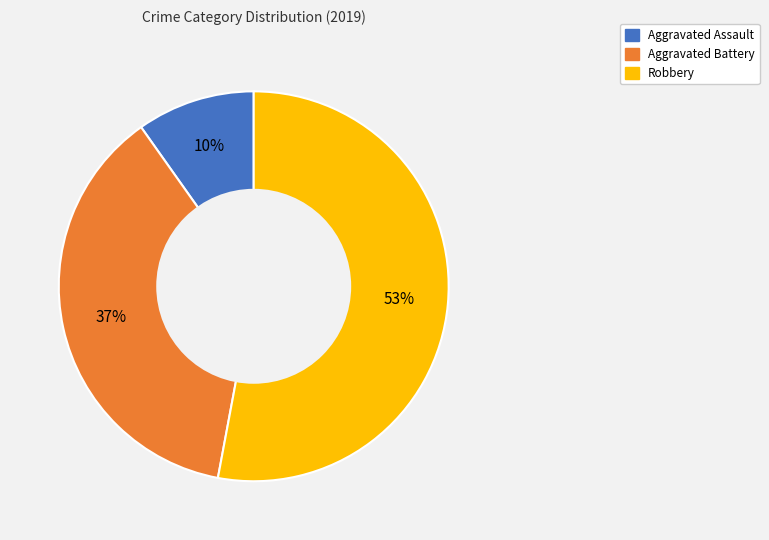

Approximately how many times larger is the value at Robbery compared to Aggravated Battery?

1.4